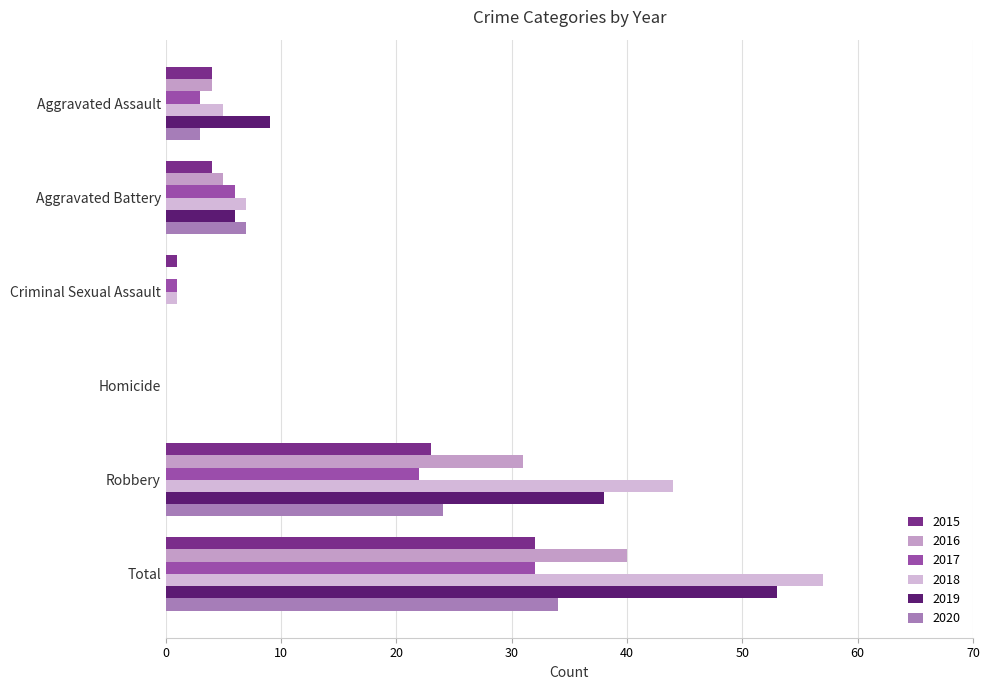

At how many categories does at least one series exceed 53?

1